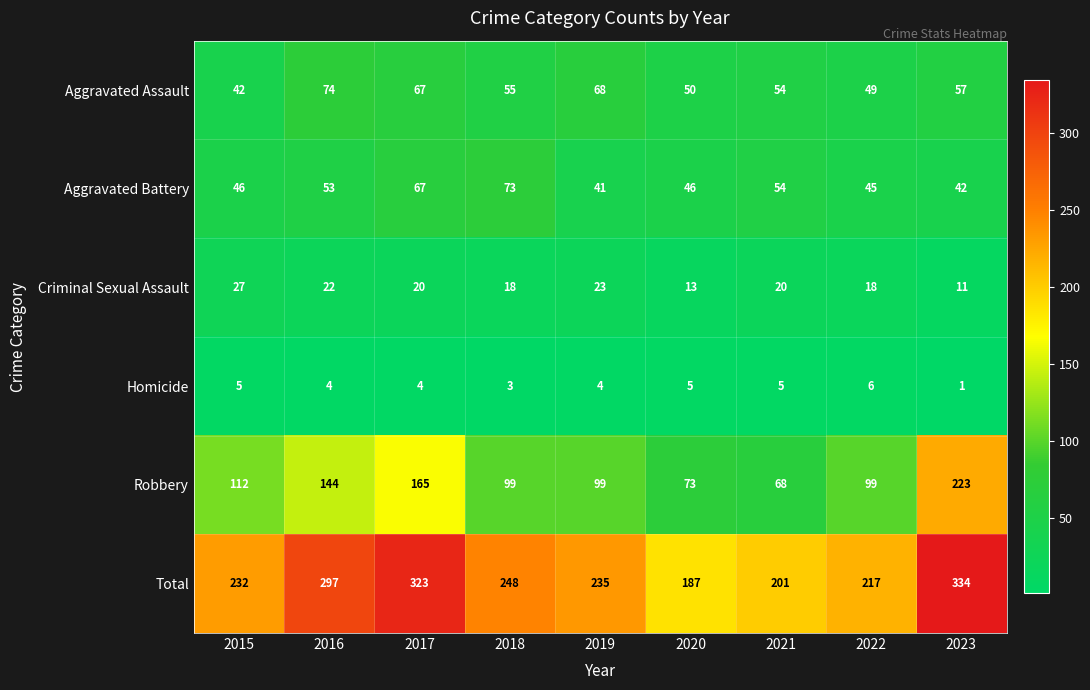

At how many categories does at least one series exceed 171?

9